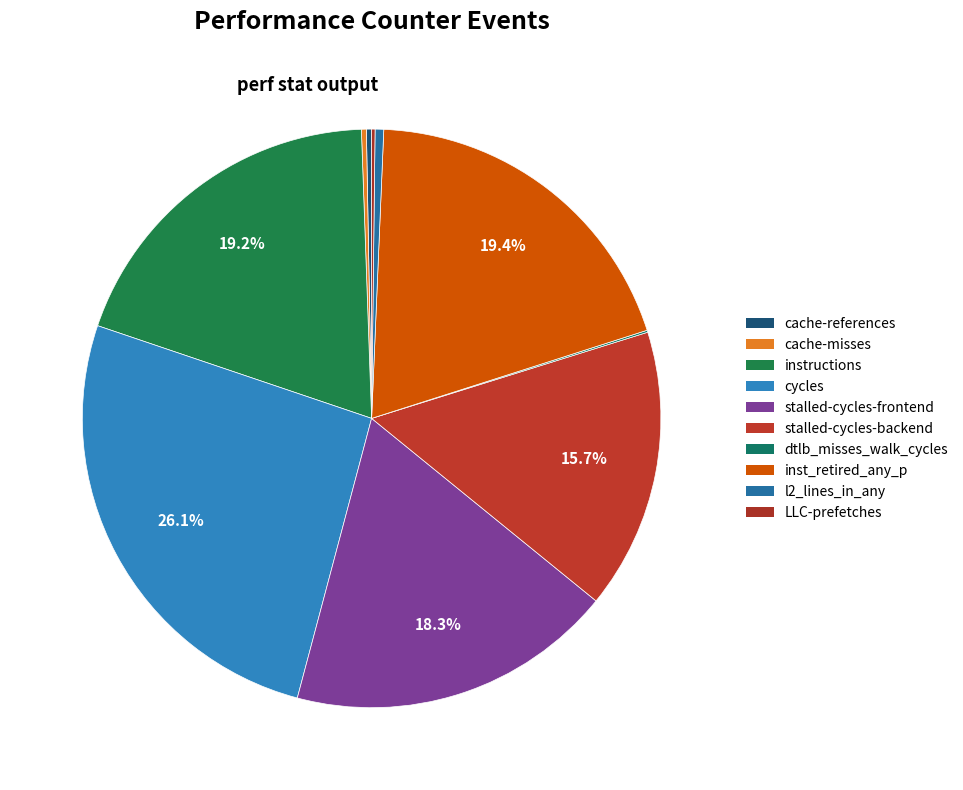

True or false: stalled-cycles-frontend accounts for 18% of the total.

True